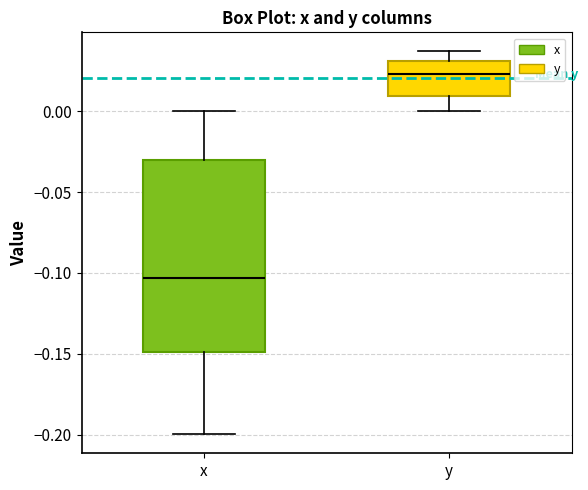

Comparing the boxes themselves (not the whiskers), which one is the tallest?

x